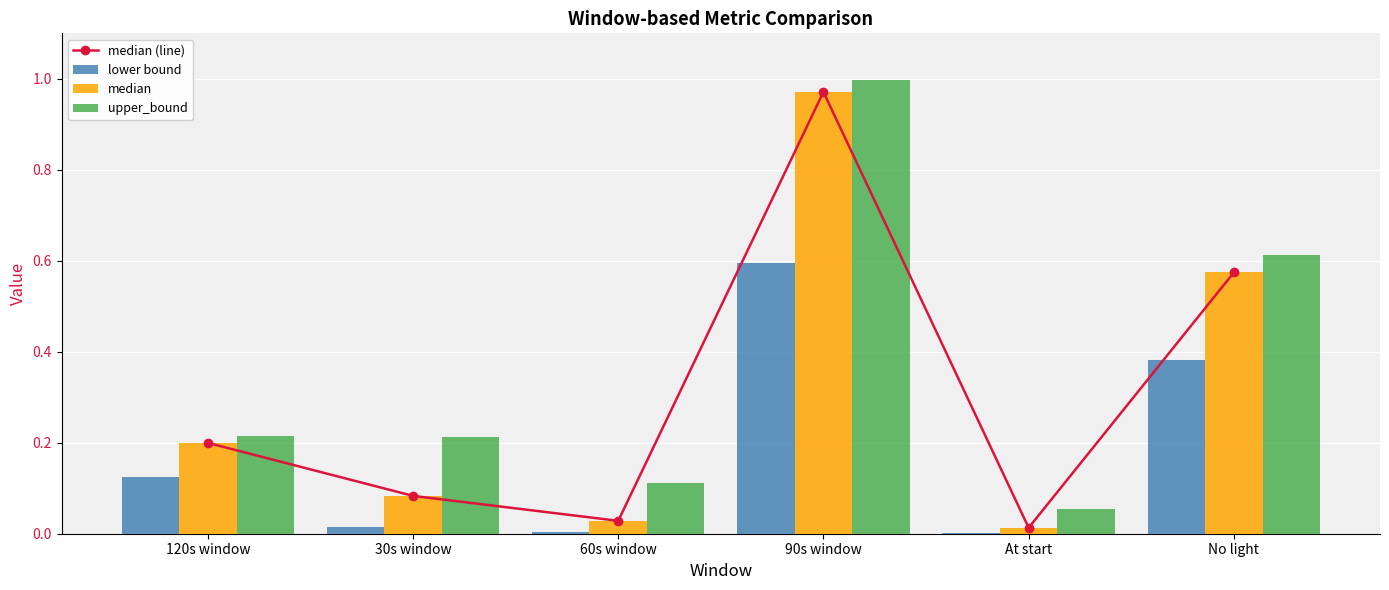

List the labels in order of lower bound value, smallest first.

At start, 60s window, 30s window, 120s window, No light, 90s window